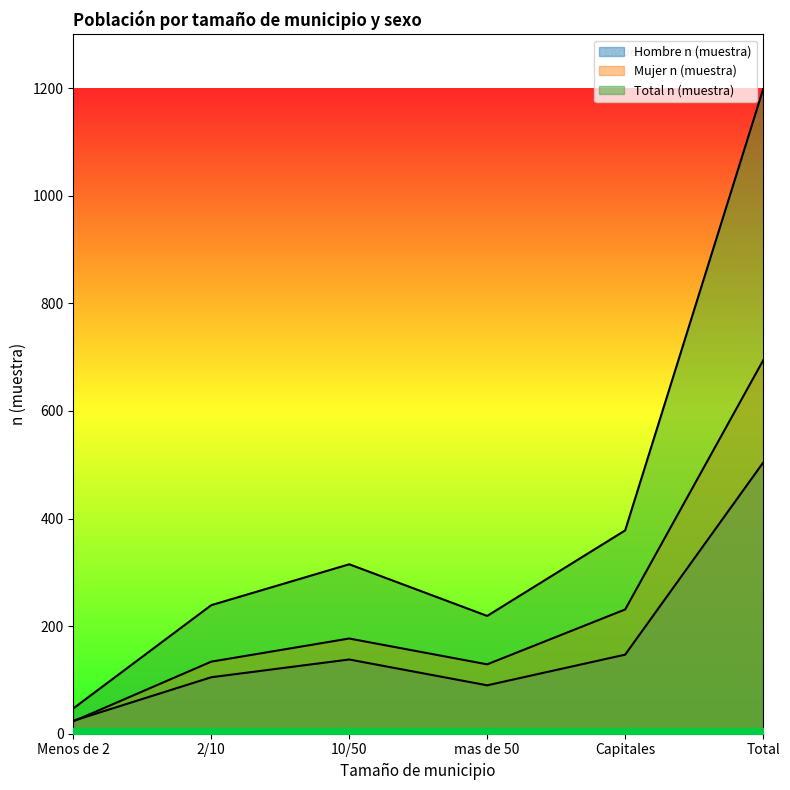

How many lines are shown in the chart?

3